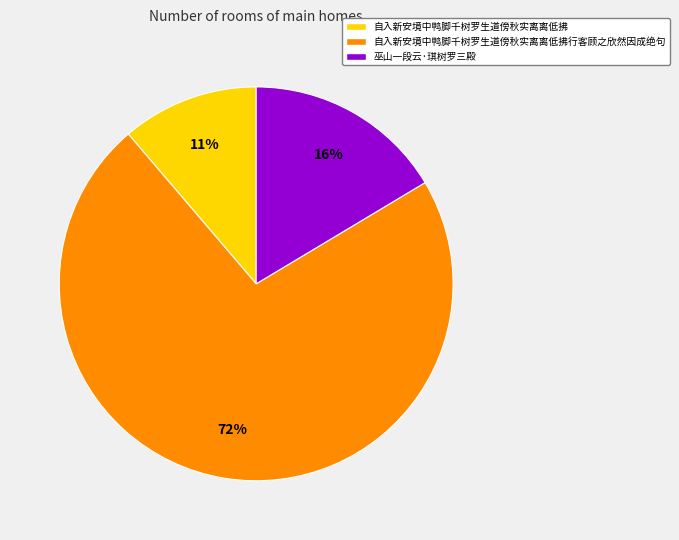

Do 自入新安境中鸭脚千树罗生道傍秋实离离低拂 and 巫山一段云·琪树罗三殿 together represent more than half of the pie?

No